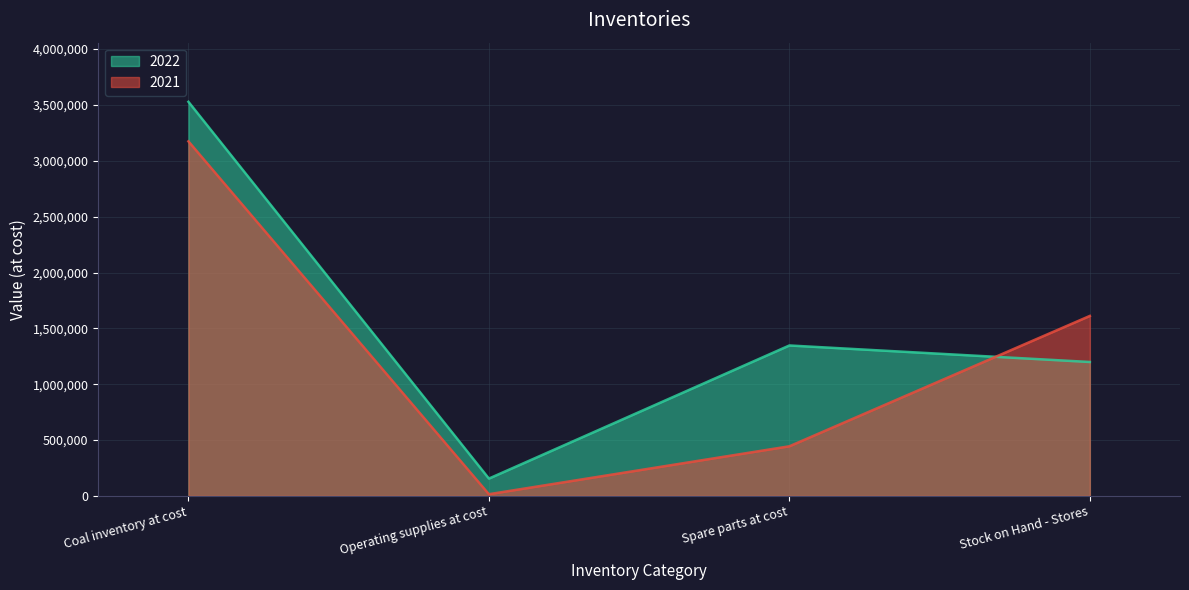

What is the label of the 3rd point from the right?

Operating supplies at cost